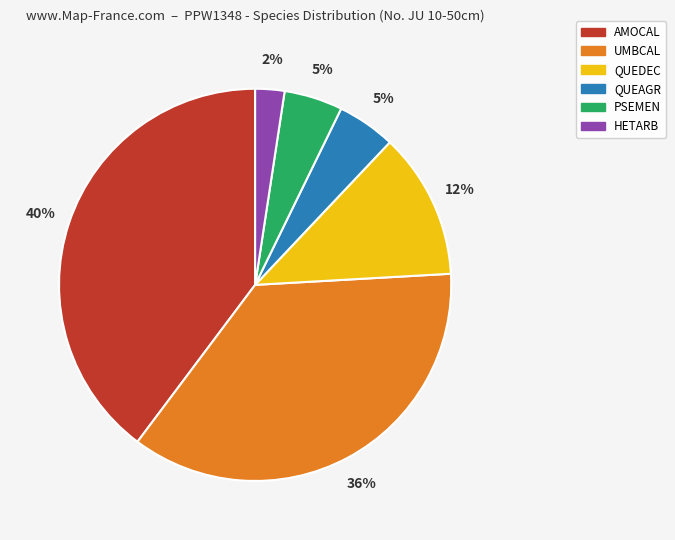

To the nearest percent, what is the combined percentage of HETARB and QUEDEC?

14%